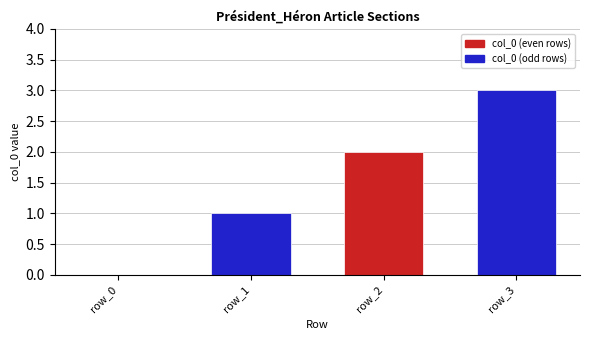

Which has a higher value, row_0 or row_2?

row_2